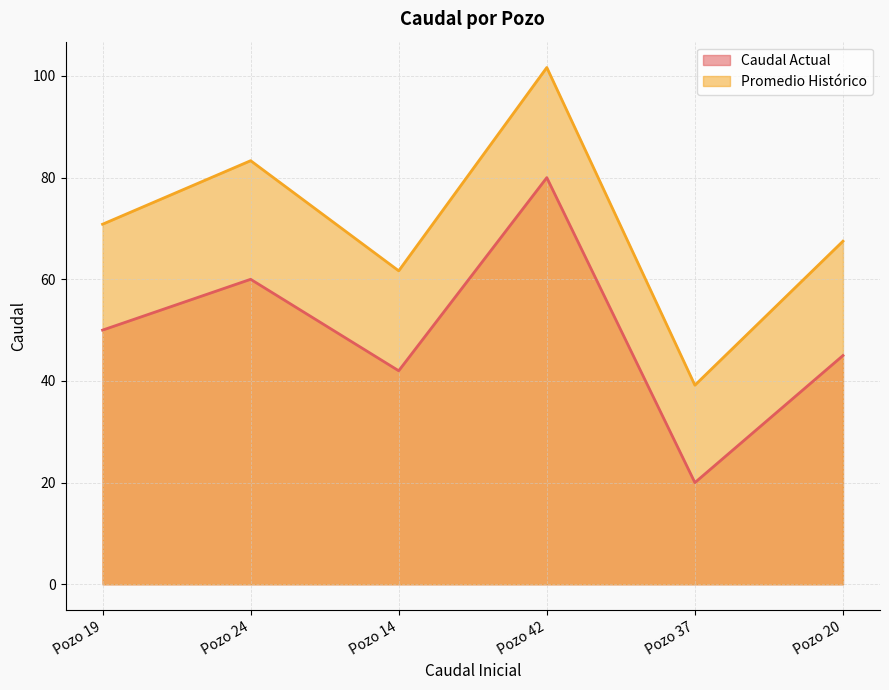

At which label is Caudal Actual closest to 50?

Pozo 19